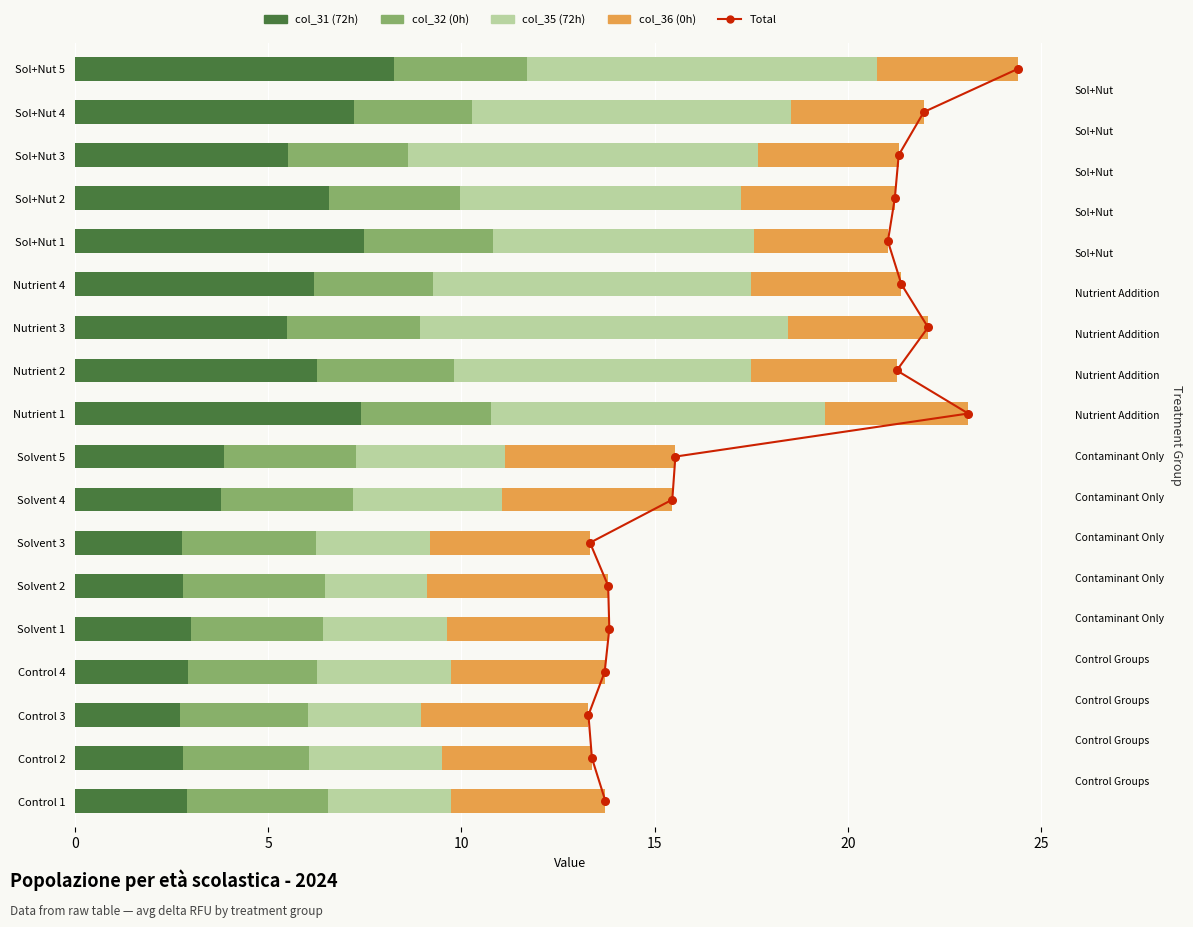

Which series contains the highest Y value?

Total